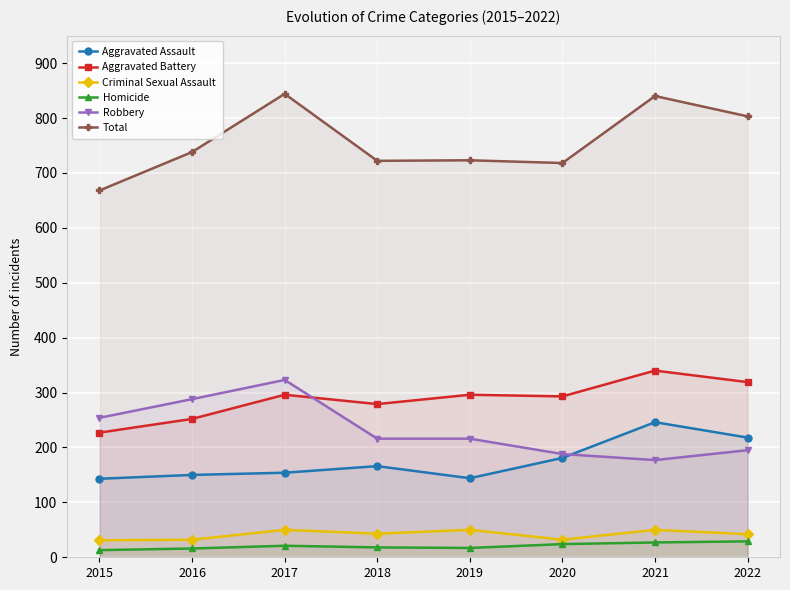

What is the approximate value of Aggravated Battery at 2019?

296